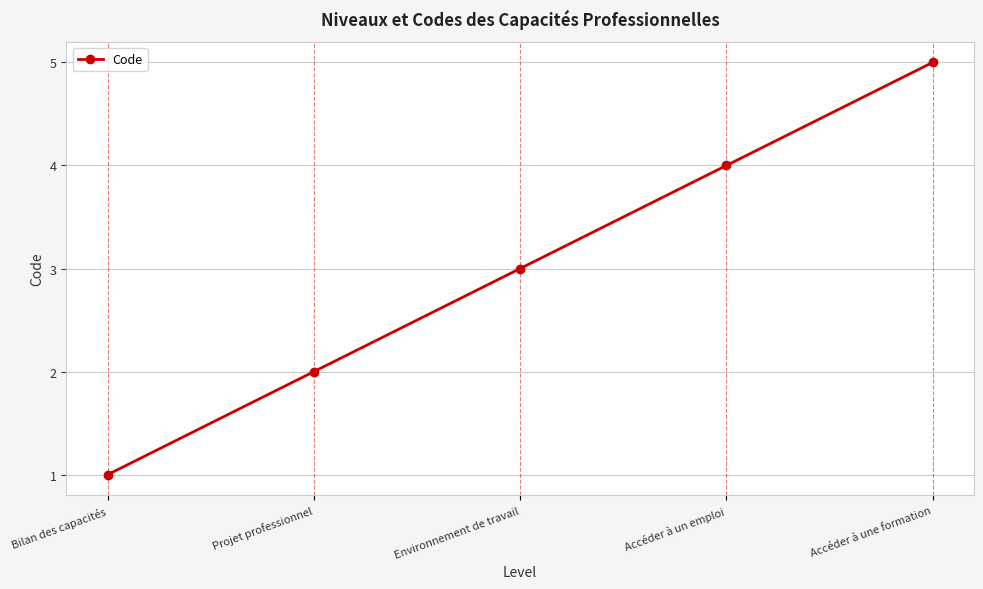

How many data points are less than 3?

2